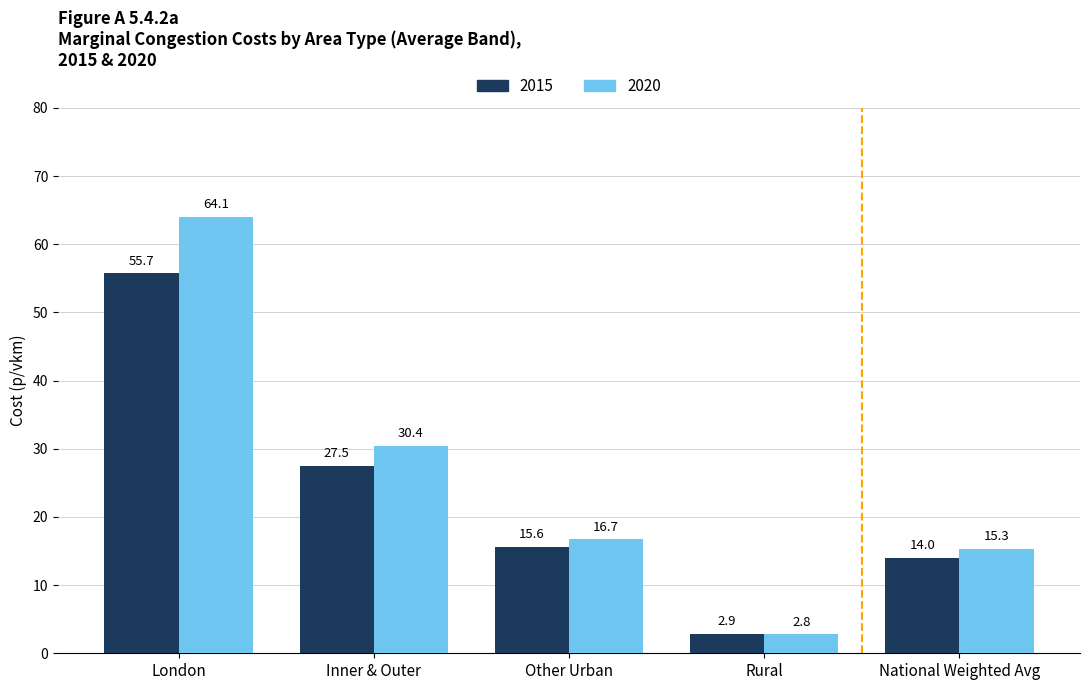

At how many categories does at least one series exceed 9?

4